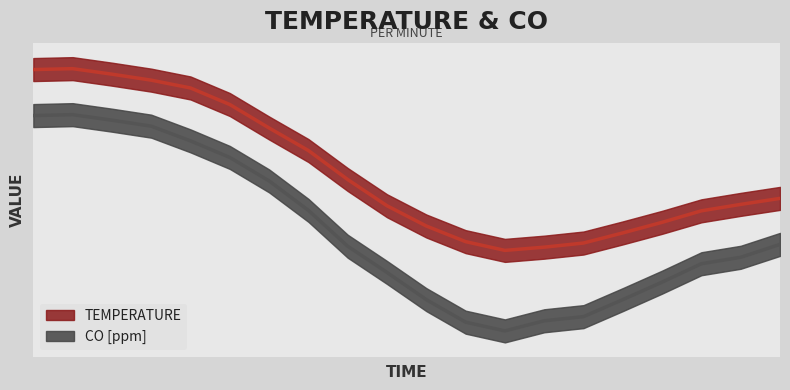

The value at 14:42 is 10.9. True or false?

False